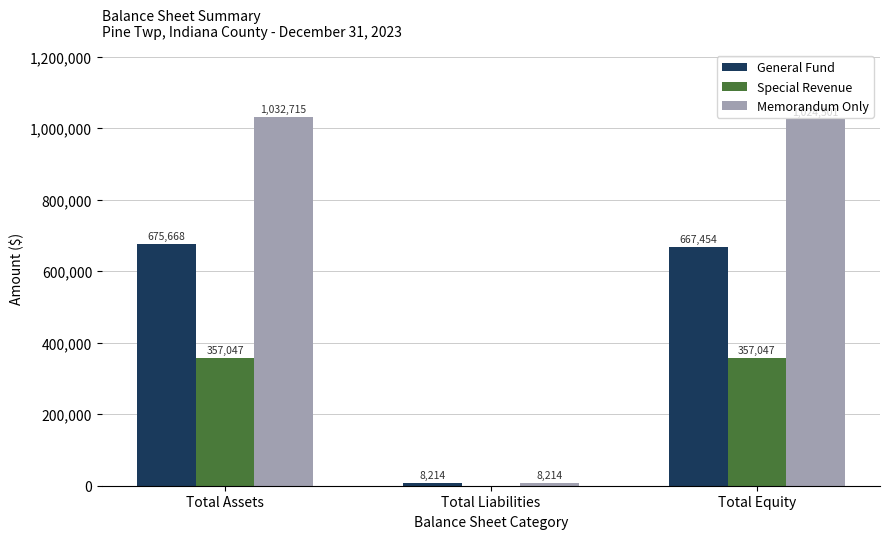

Does the chart contain stacked bars?

No